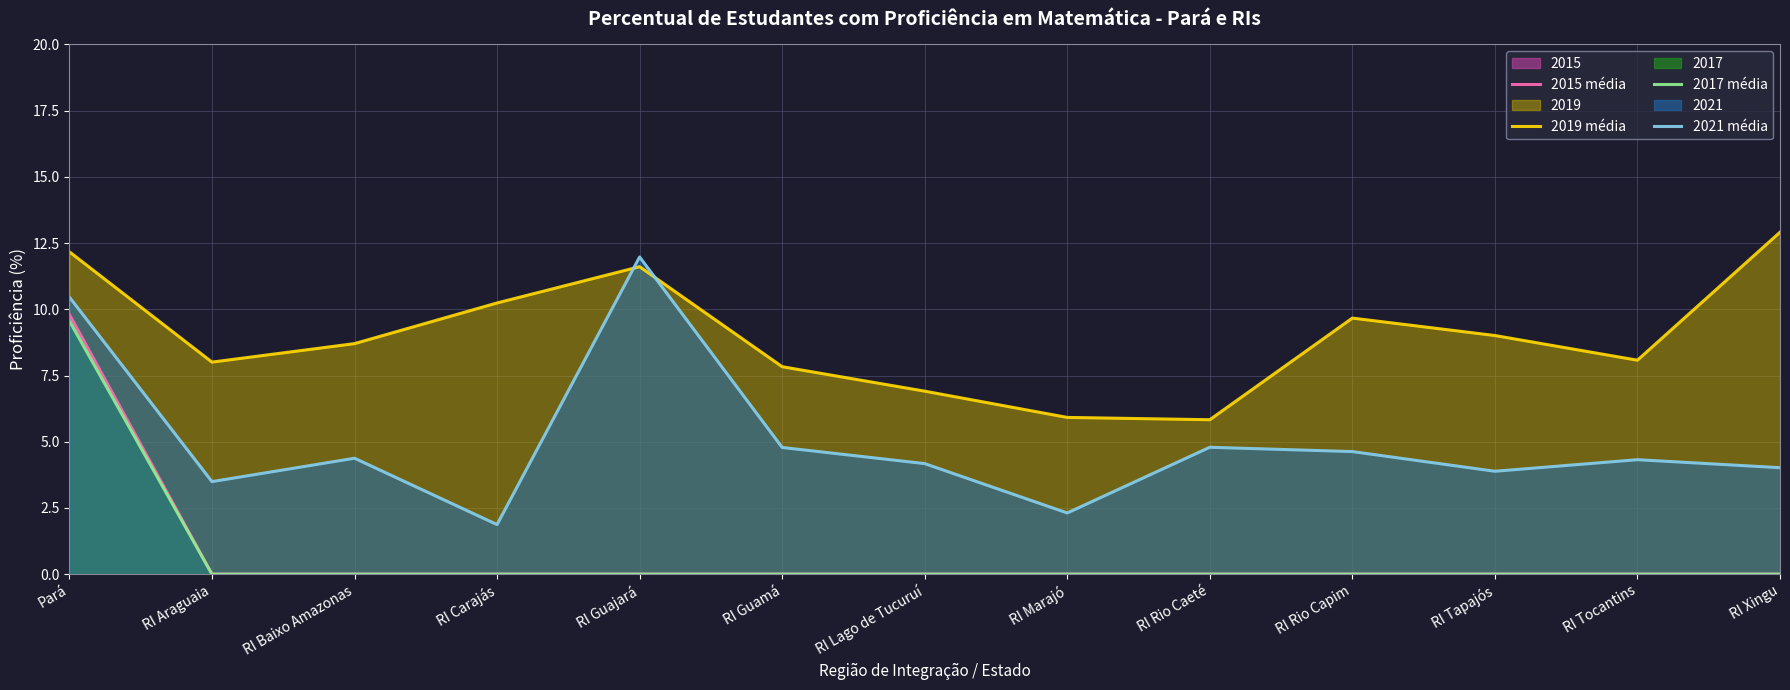

At RI Baixo Amazonas, list the series in order from smallest to largest.

2015 média, 2017 média, 2021 média, 2019 média